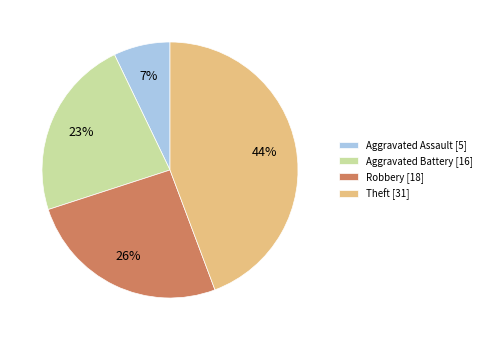

Combined, do Aggravated Battery and Robbery account for over 50%?

No